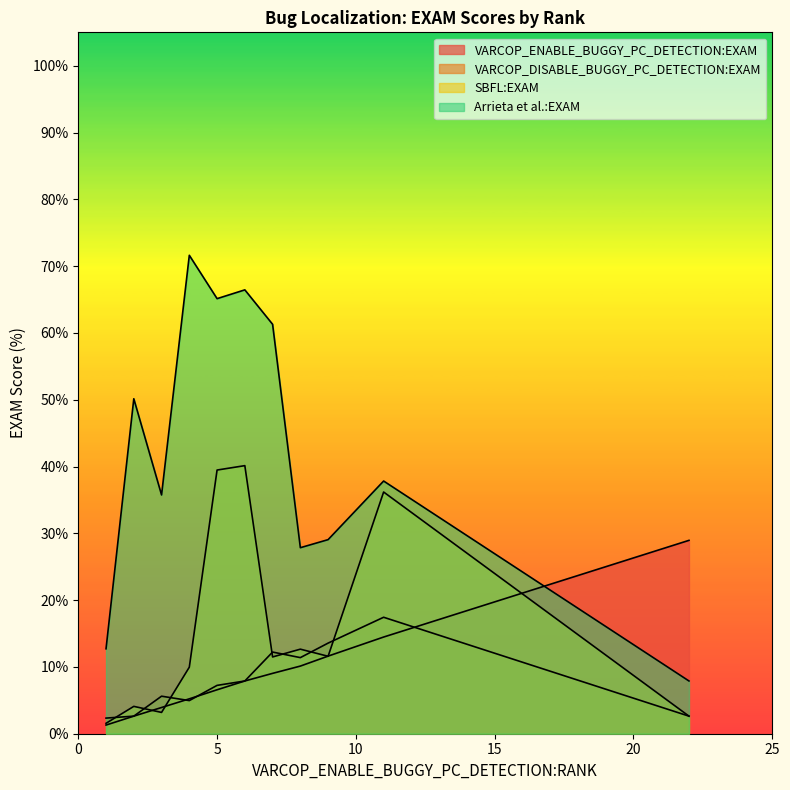

How many lines are shown in the chart?

4